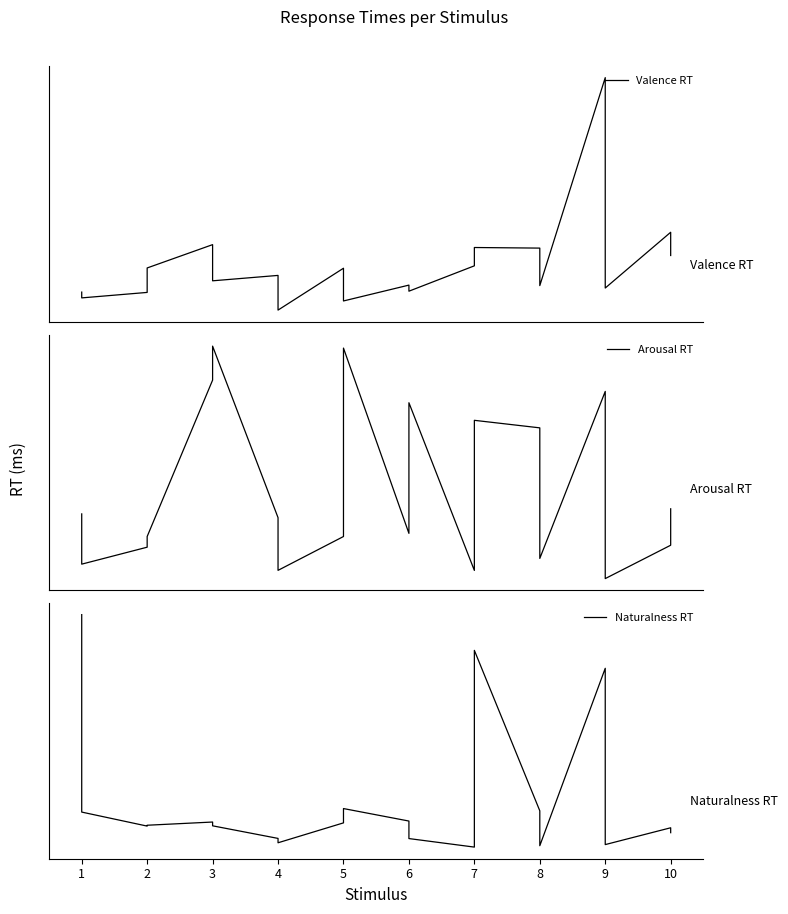

Reading left to right, what are all the values shown in this chart?

Valence RT: 1545	1205	1526	2961	4329	2207	2524	489	2945	1025	1955	1598	3086	4161	4126	1926	14128	1783	5056	3692
Arousal RT: 7939	7299	7515	7651	9643	10076	7891	7220	7651	10051	7691	9355	7219	9131	9035	7372	9499	7115	7540	8004
Naturalness RT: 26219	14947	14147	14196	14379	14163	13444	13195	14331	15148	14435	13435	12948	24179	15019	13027	23155	13091	14051	13771